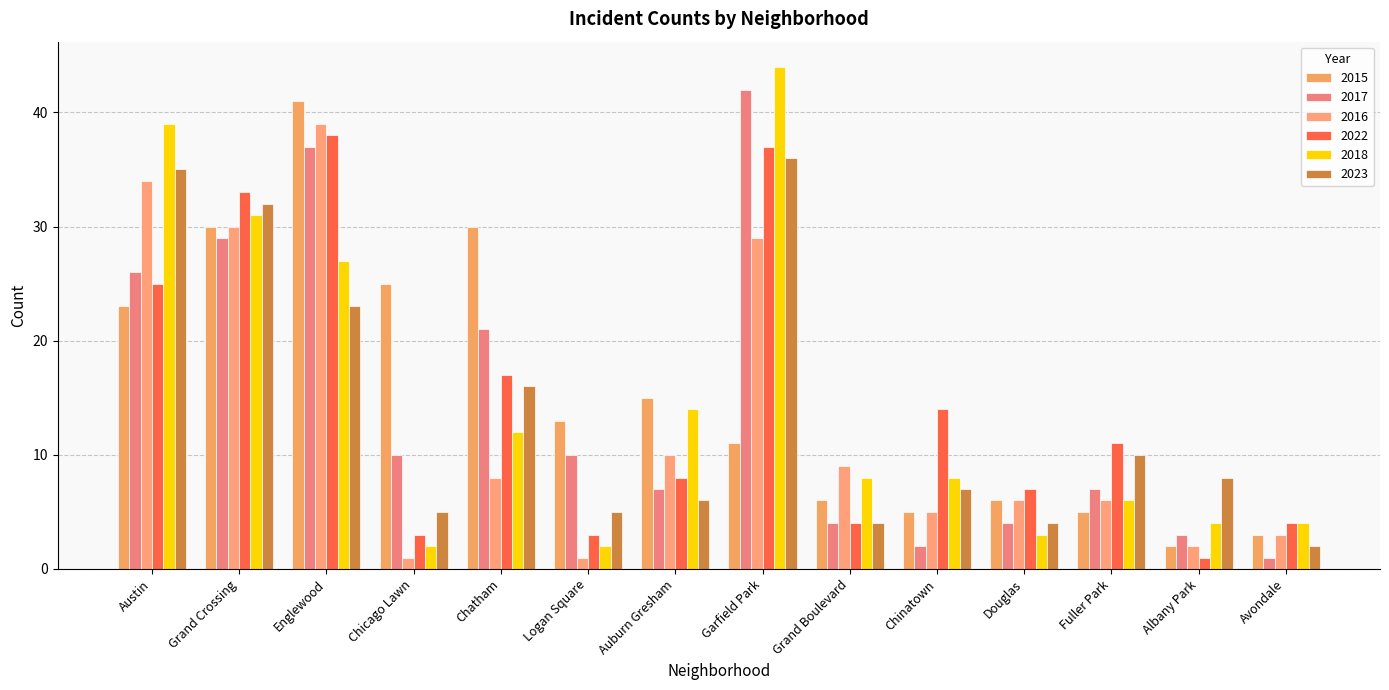

What is the maximum value shown in the chart?

44